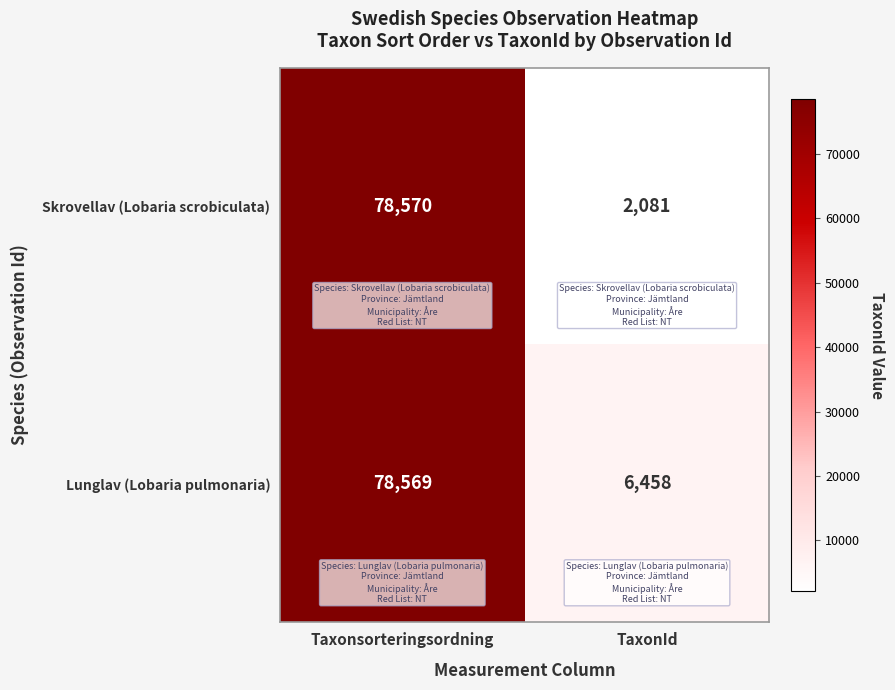

List the series in order of their peak value, lowest first.

Lunglav (Lobaria pulmonaria), Skrovellav (Lobaria scrobiculata)